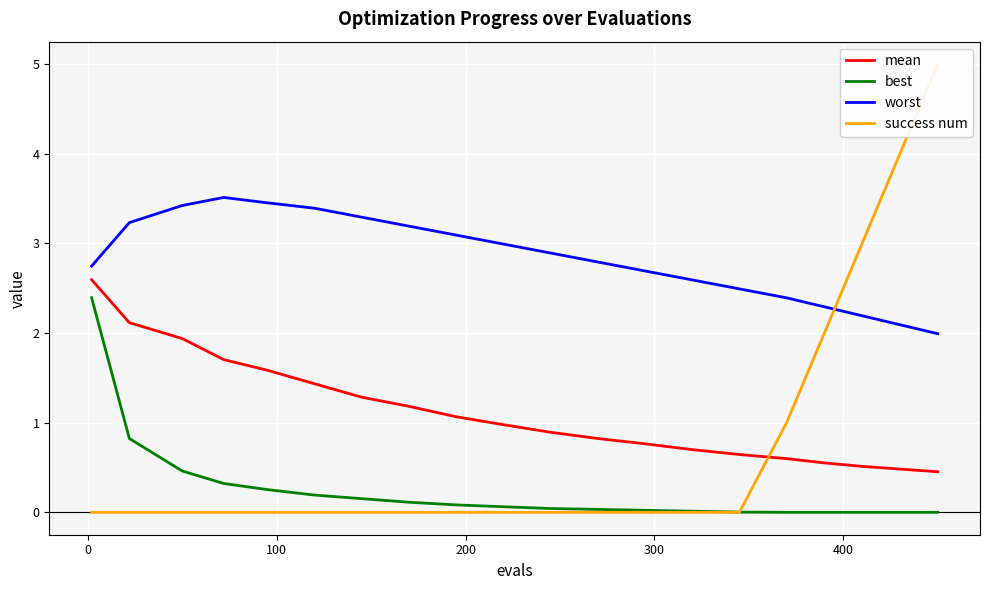

Count the number of data series in this chart.

4